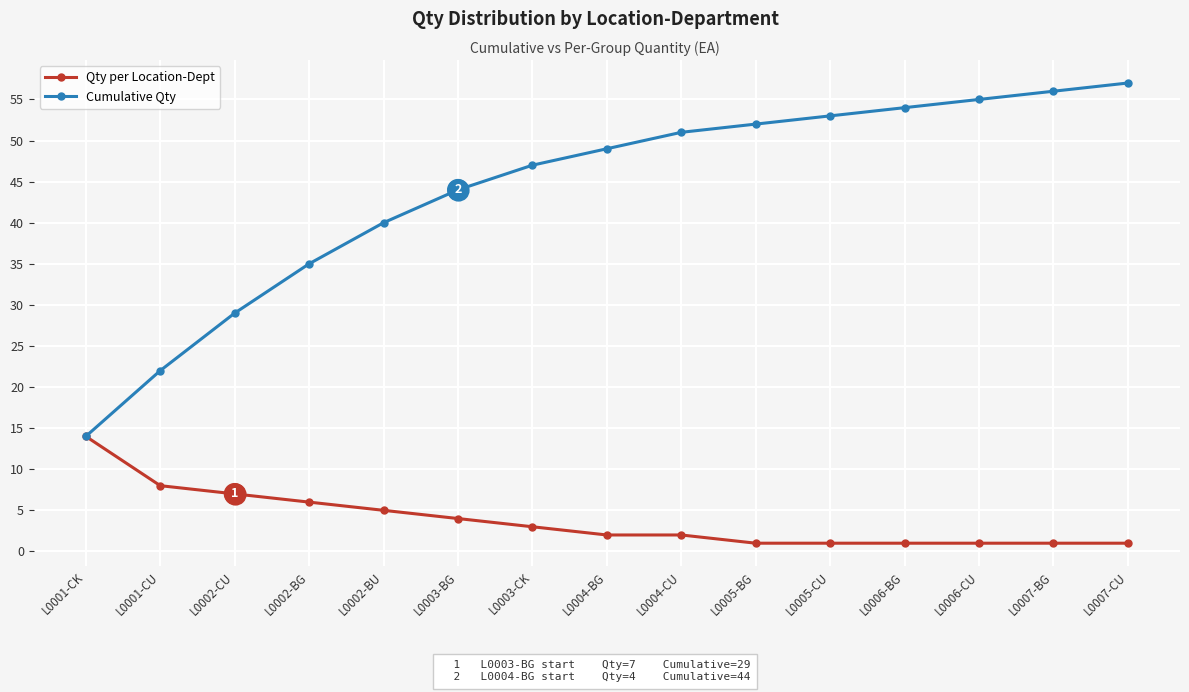

At how many categories does at least one series exceed 13?

15